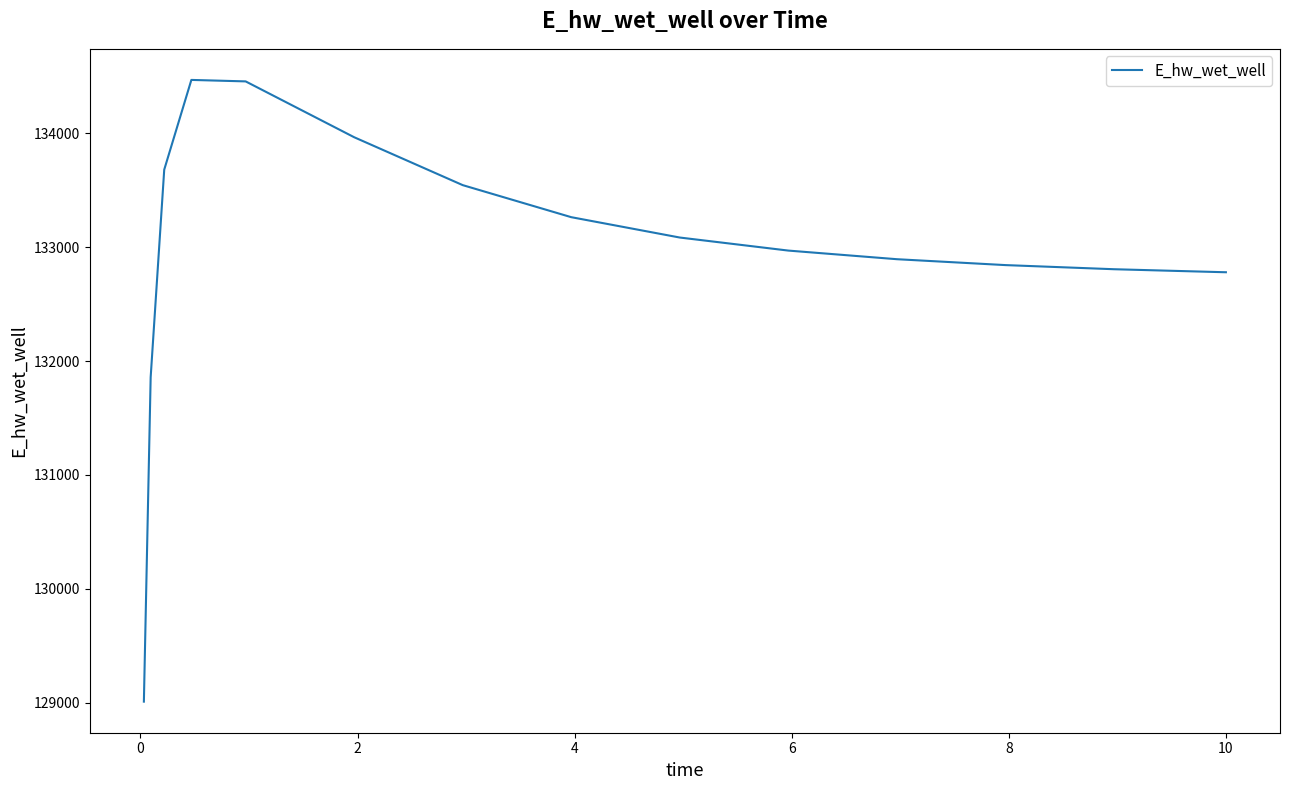

What is the smallest value displayed?

129010.6